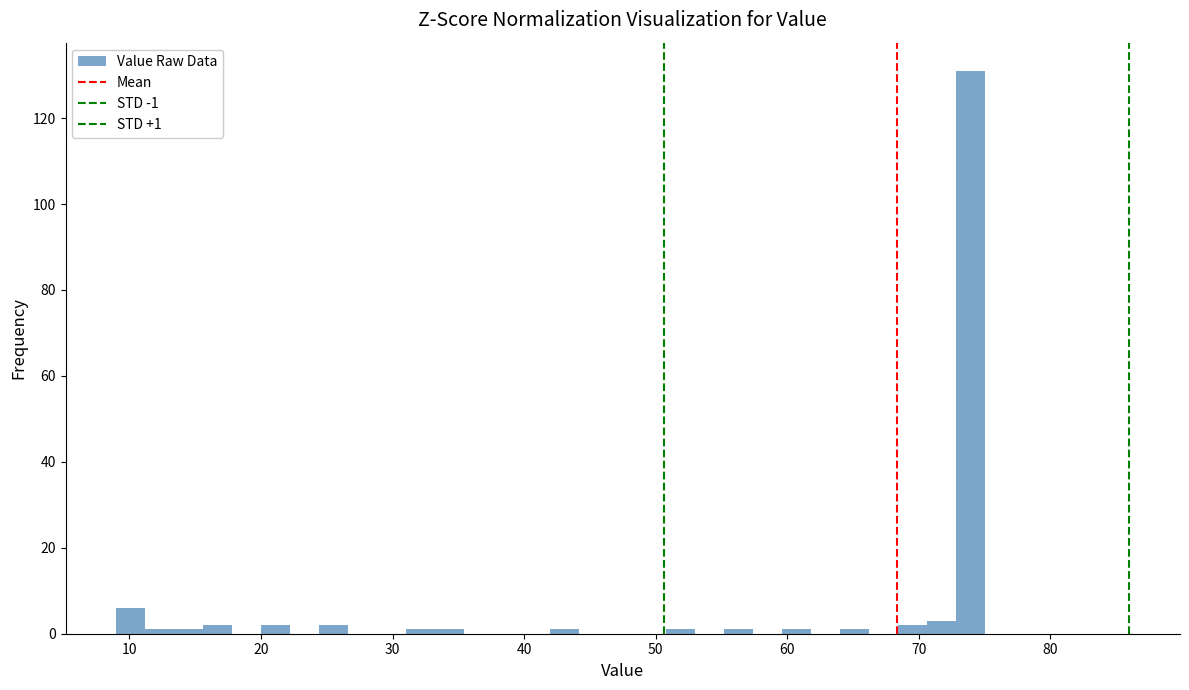

Read against the x-axis, roughly where is the centre of the tallest bar?

74